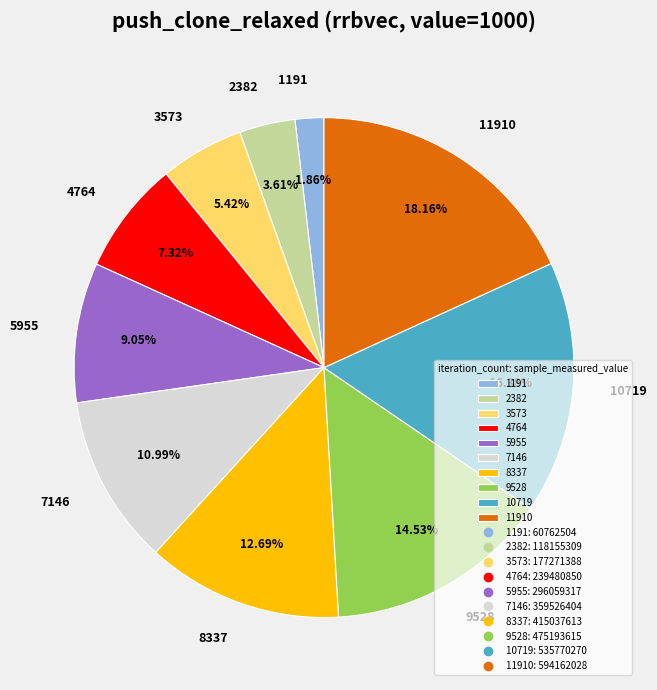

Combined, what portion of the pie is 8337 and 1191?

14.5%